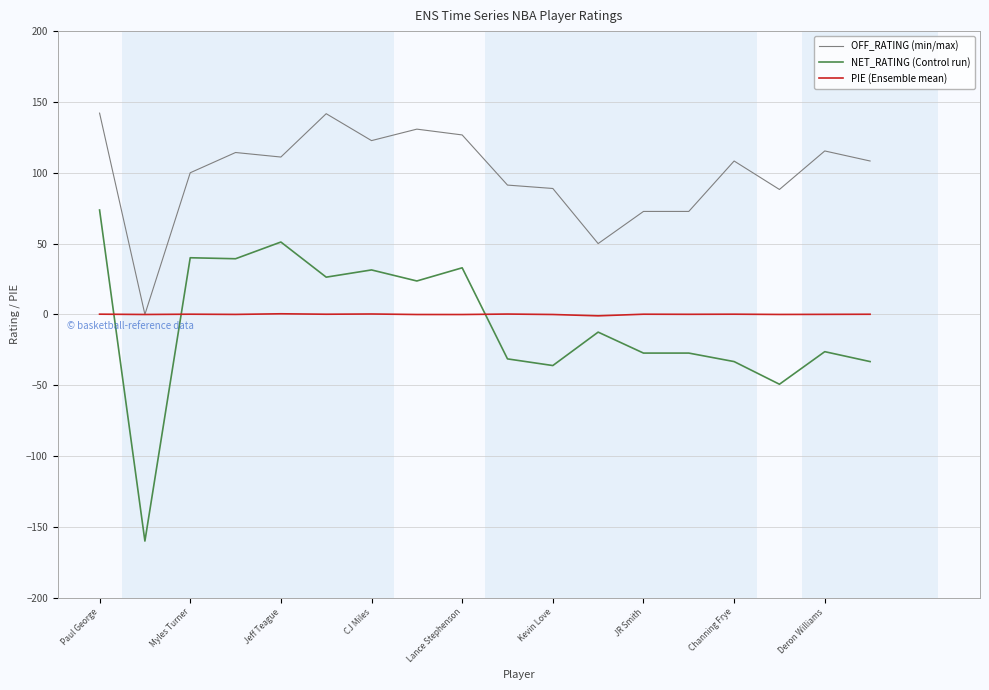

True or false: NET_RATING (Control run) and PIE (Ensemble mean) intersect in this chart.

True